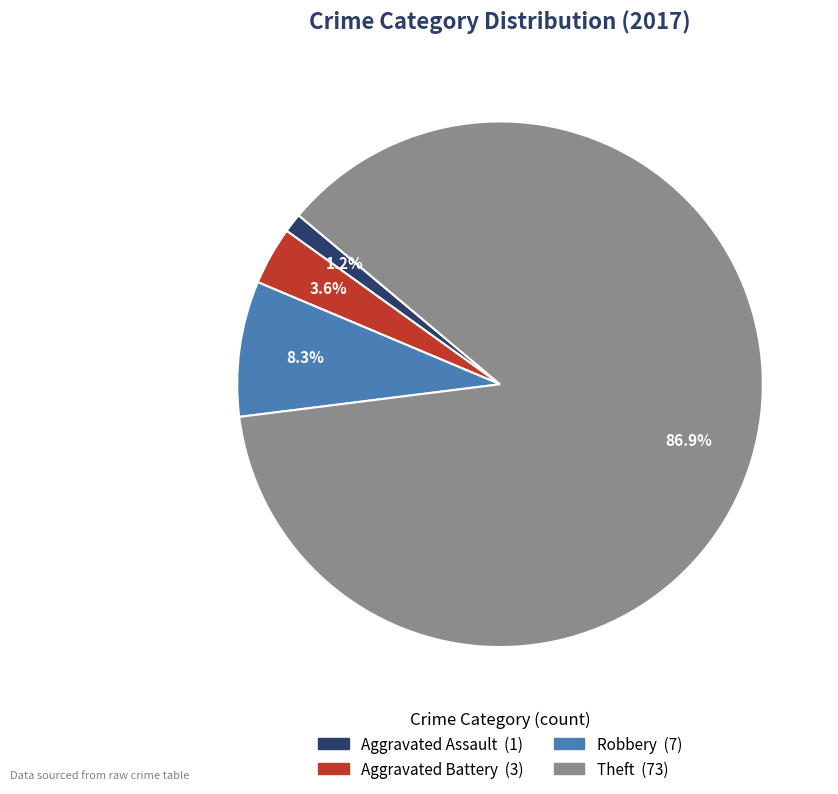

Is there a majority slice in this chart?

Yes